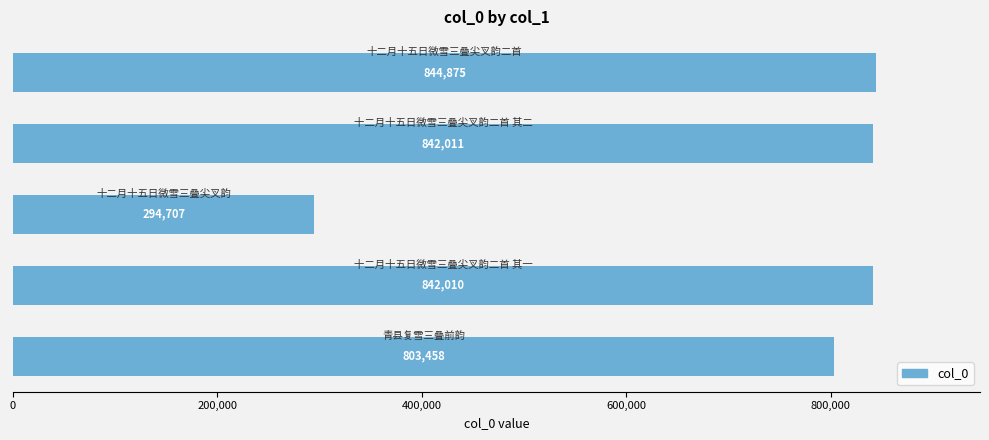

How many values are below 842010?

2